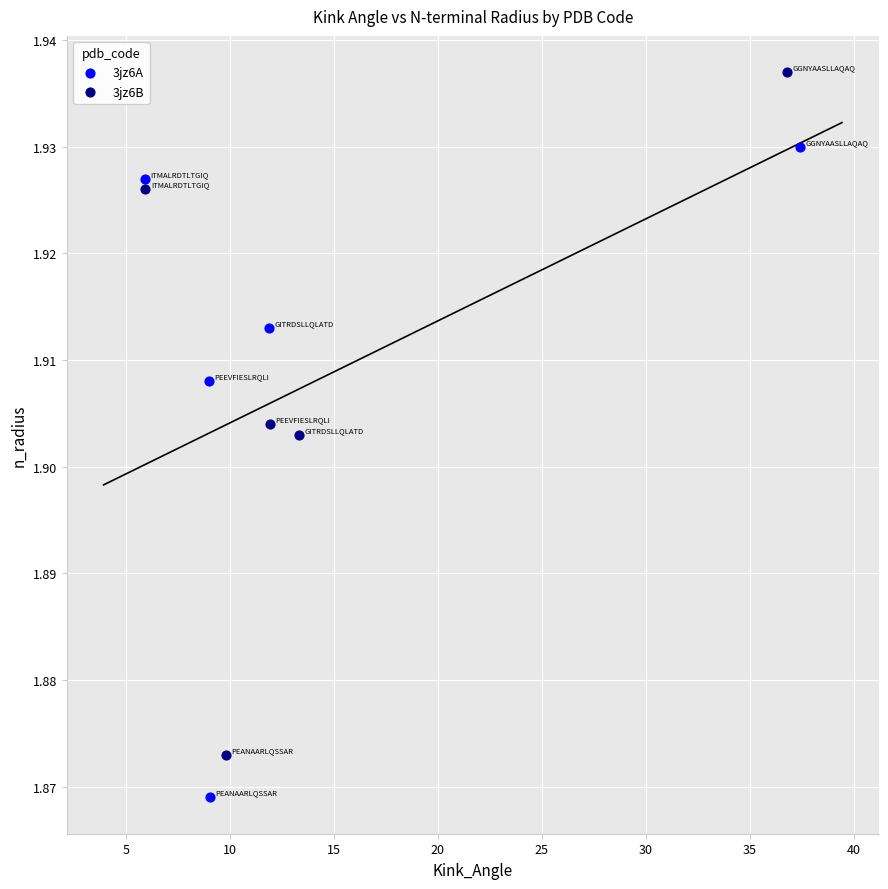

Which series reaches the maximum Y coordinate?

3jz6B